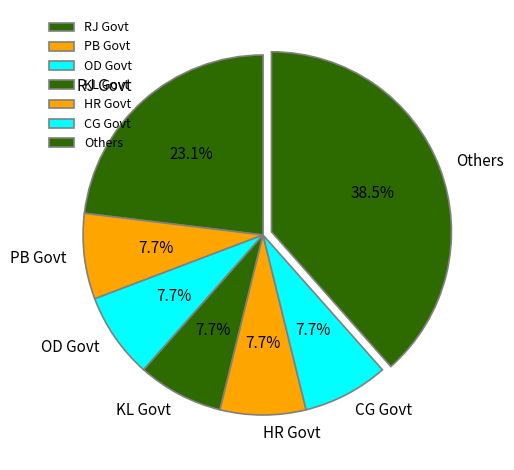

Is there a majority slice in this chart?

No